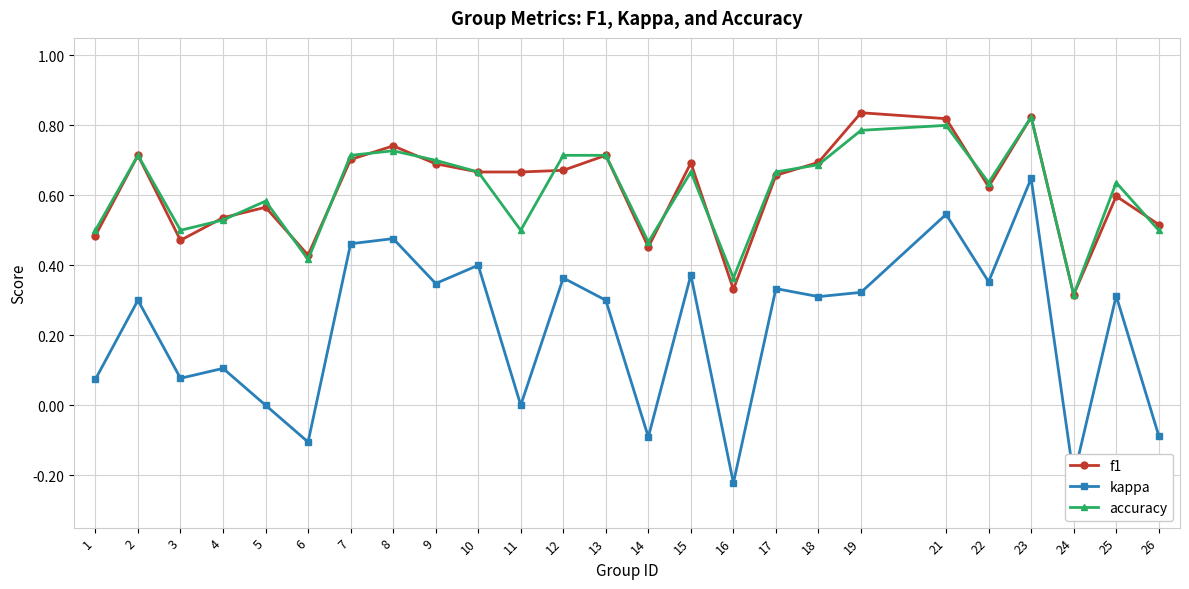

Is the value of kappa at 9 greater than the value of accuracy at 25?

No